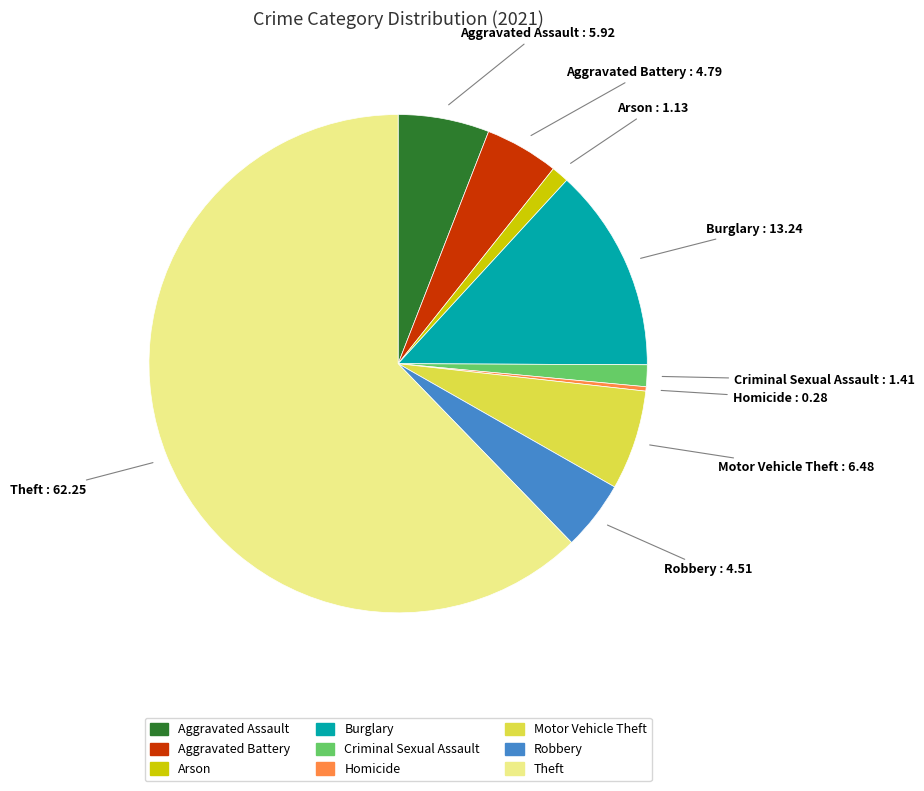

Does Aggravated Assault represent more than half of the total?

No